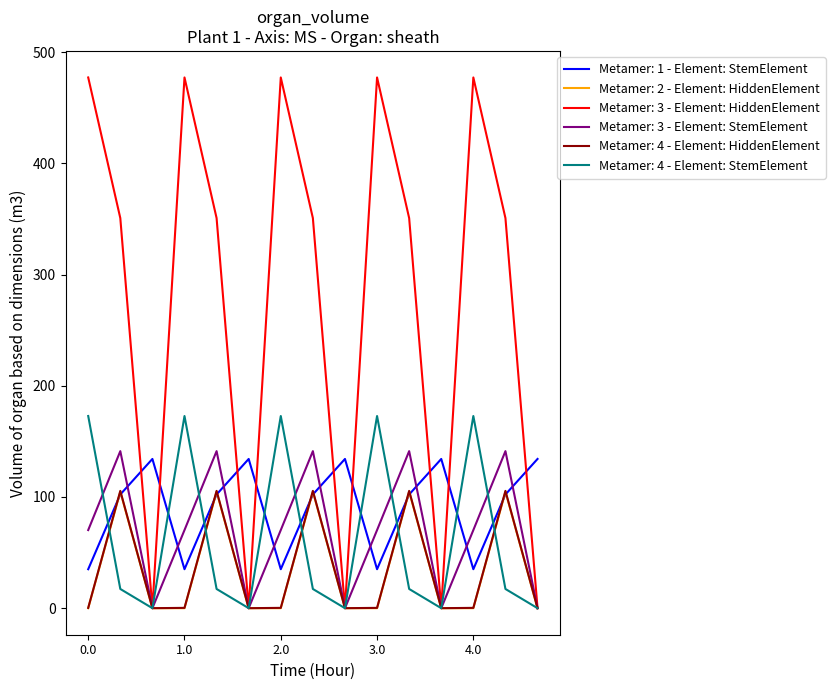

What is the maximum value for Metamer: 2 - Element: HiddenElement?

104.8